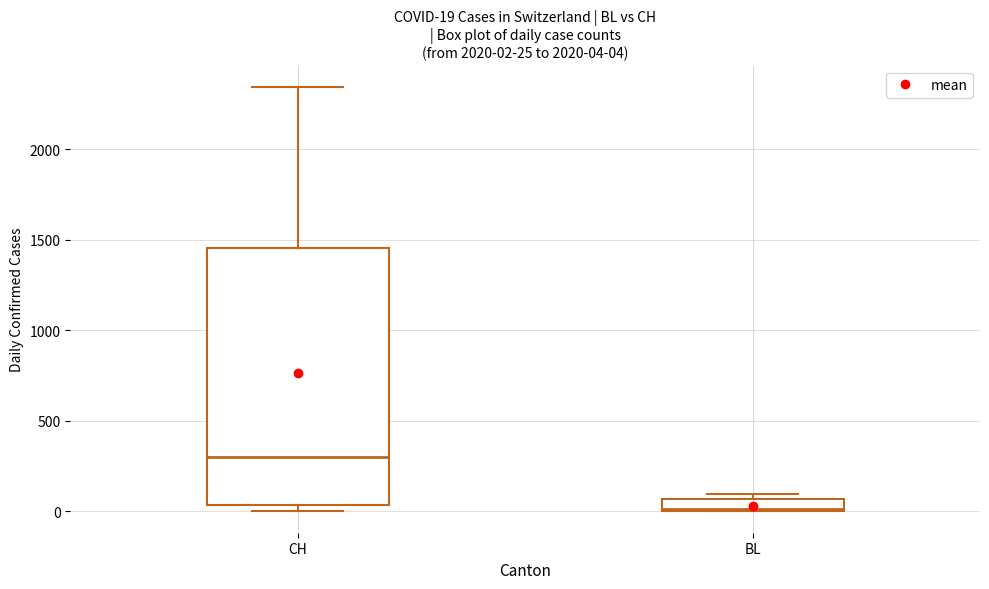

Which box has the lowest median line?

BL